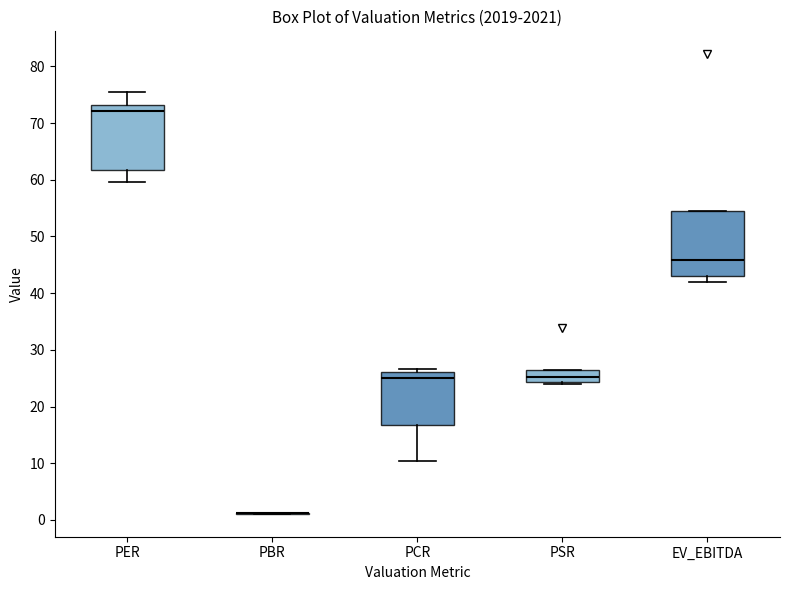

Reading left to right, transcribe this box plot: for each box, give where its median line is, the range the box spans, and where its two whiskers end, as read against the y-axis. The values are not printed on the chart, so give them approximately, as read against the axis.

PER: median 72, box 62 to 73, whiskers 60 to 76
PBR: box collapsed to a line at 1, whiskers 1 to 1
PCR: median 25, box 17 to 26, whiskers 10 to 27
PSR: median 25, box 24 to 26, whiskers 24 to 26
EV_EBITDA: median 46, box 43 to 54, whiskers 42 to 54